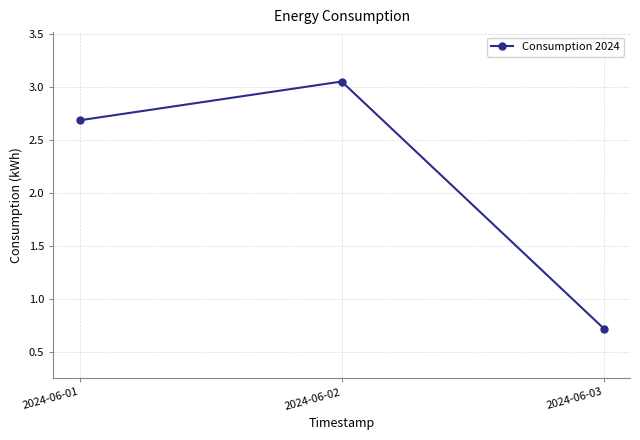

What is the difference between the values at 2024-06-02 and 2024-06-01?

0.4